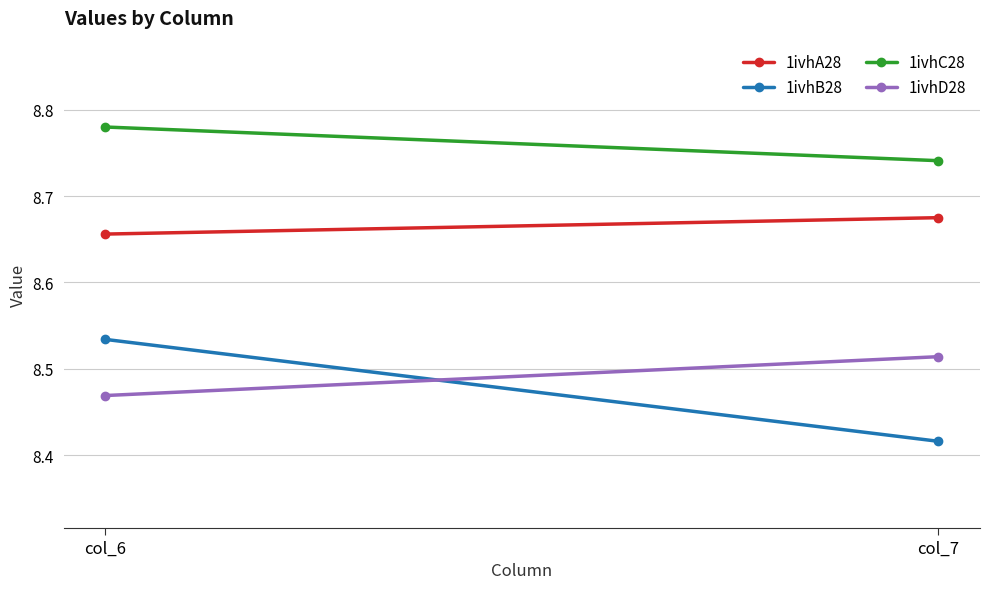

Rank the series by their maximum value, from highest to lowest.

1ivhC28, 1ivhA28, 1ivhB28, 1ivhD28